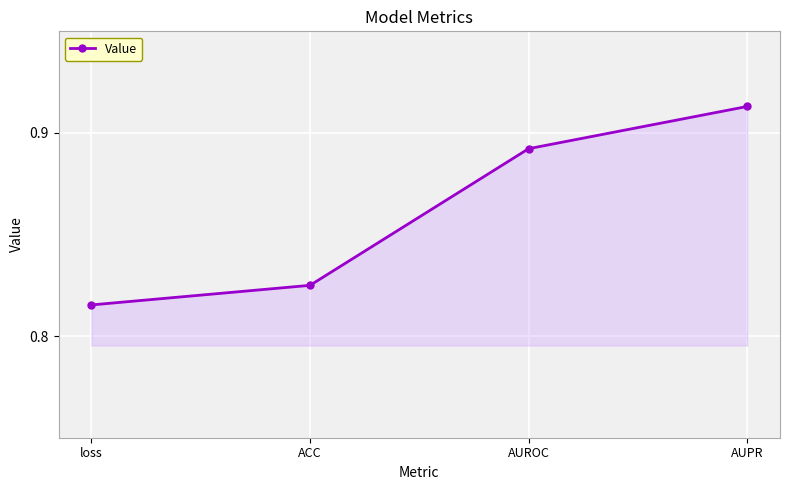

What is the sum of all values?

3.4